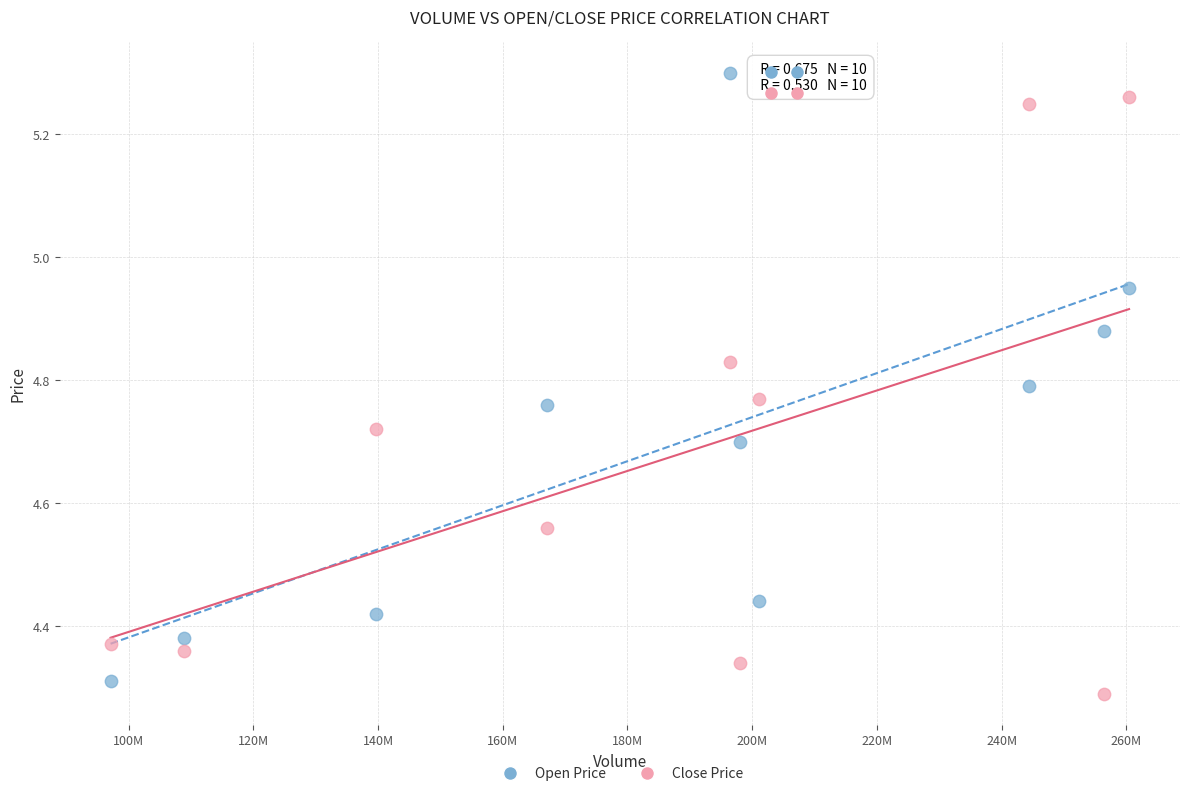

What are all the series names shown in the legend?

Open Price, Close Price